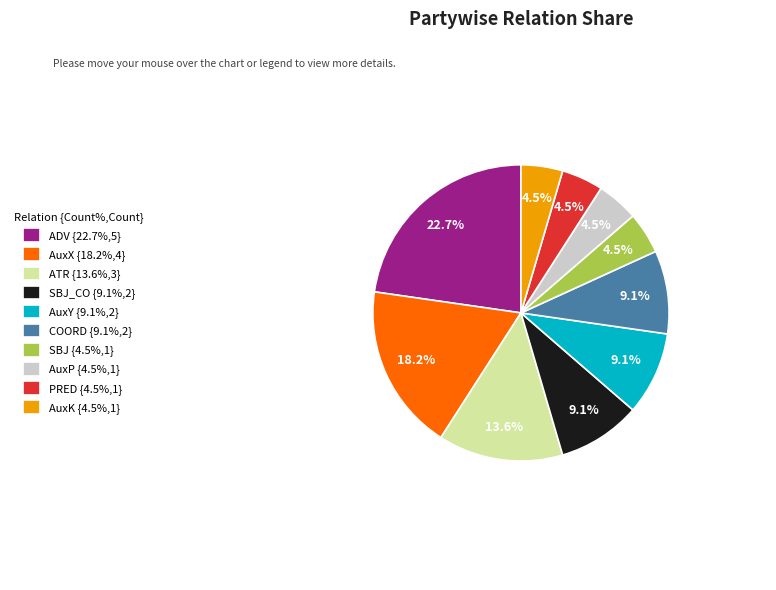

Is the sum of COORD {9.1%,2} and ADV {22.7%,5} greater than half?

No